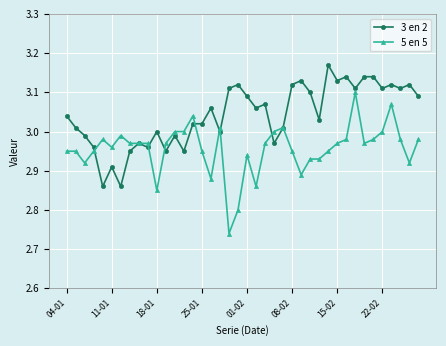

Which series has the largest total across all categories?

3 en 2